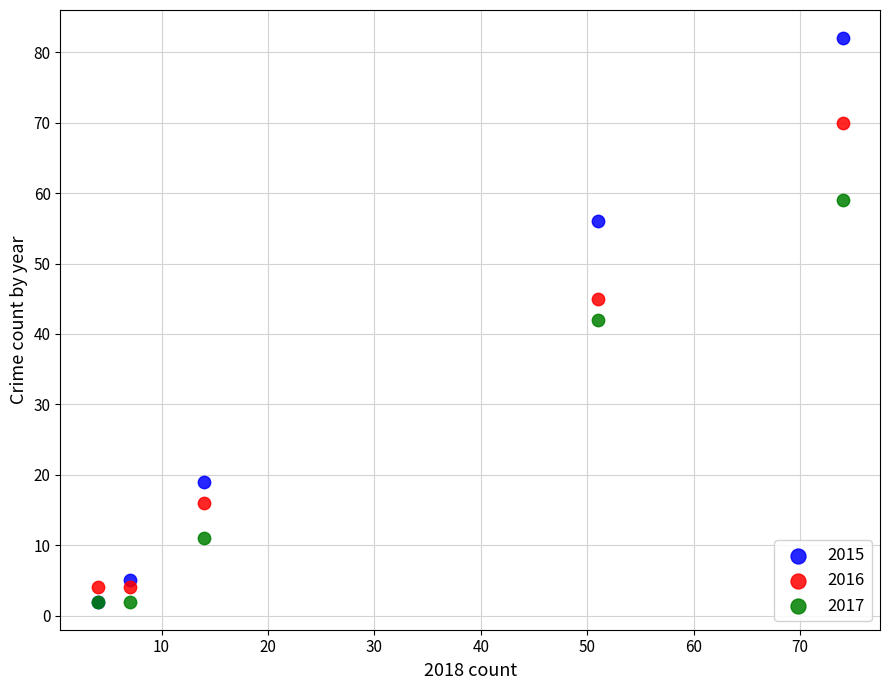

Which series contains the highest Y value?

2015